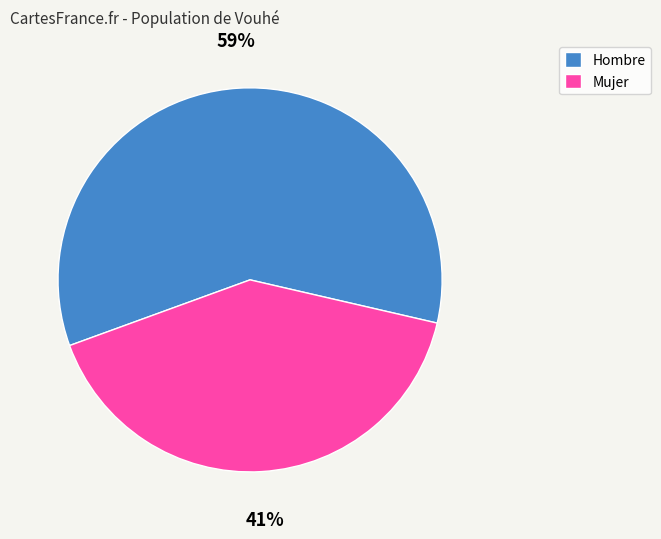

Is there any slice that represents more than half of the pie?

Yes